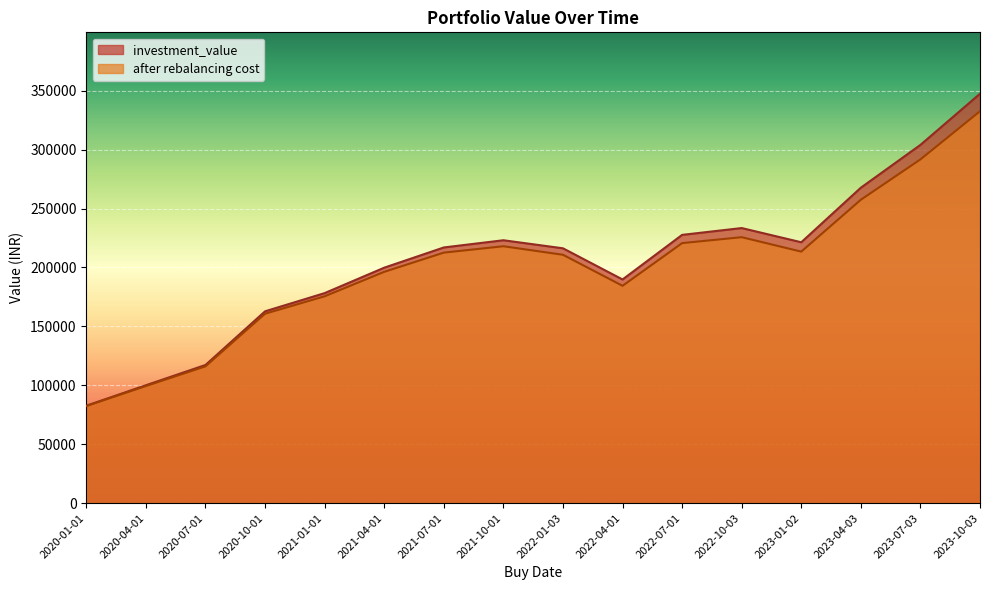

In after rebalancing cost, how many points are higher than both neighbors (excluding endpoints)?

2